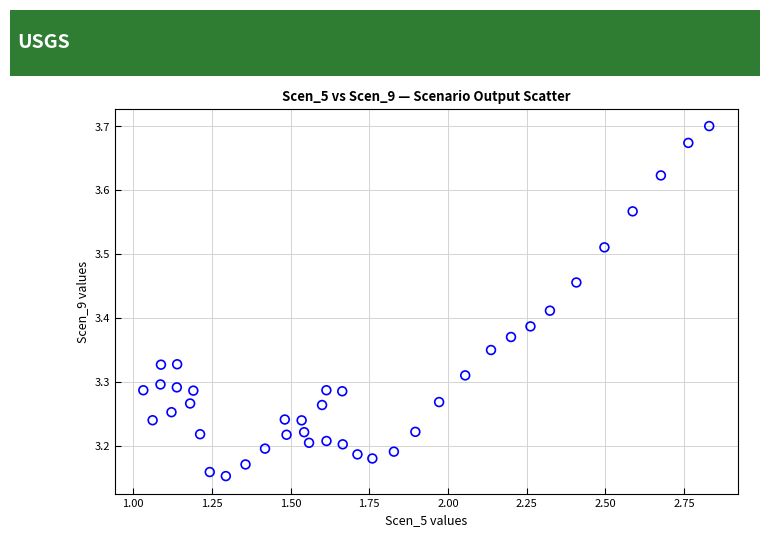

What is the range of X values (max minus min)?

1.8